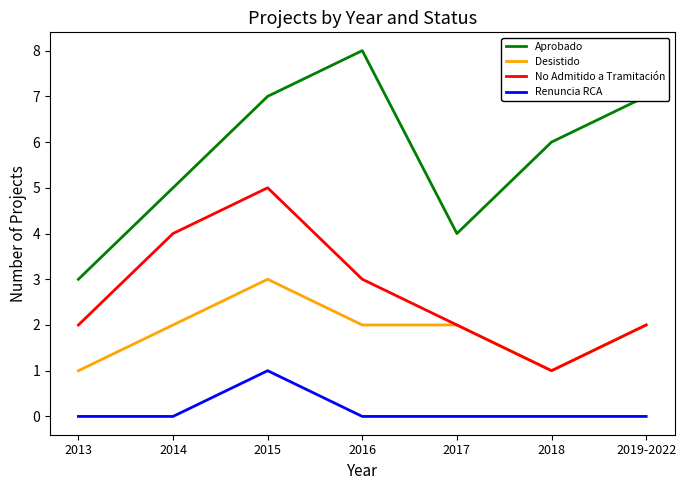

What is the difference between the highest and lowest values at 2016?

8